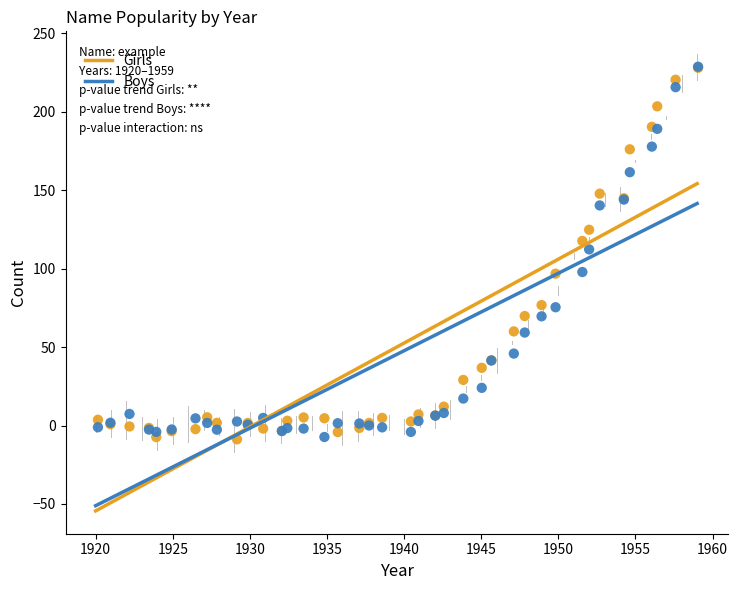

In the Girls series, what Y value is closest to 109?

117.7